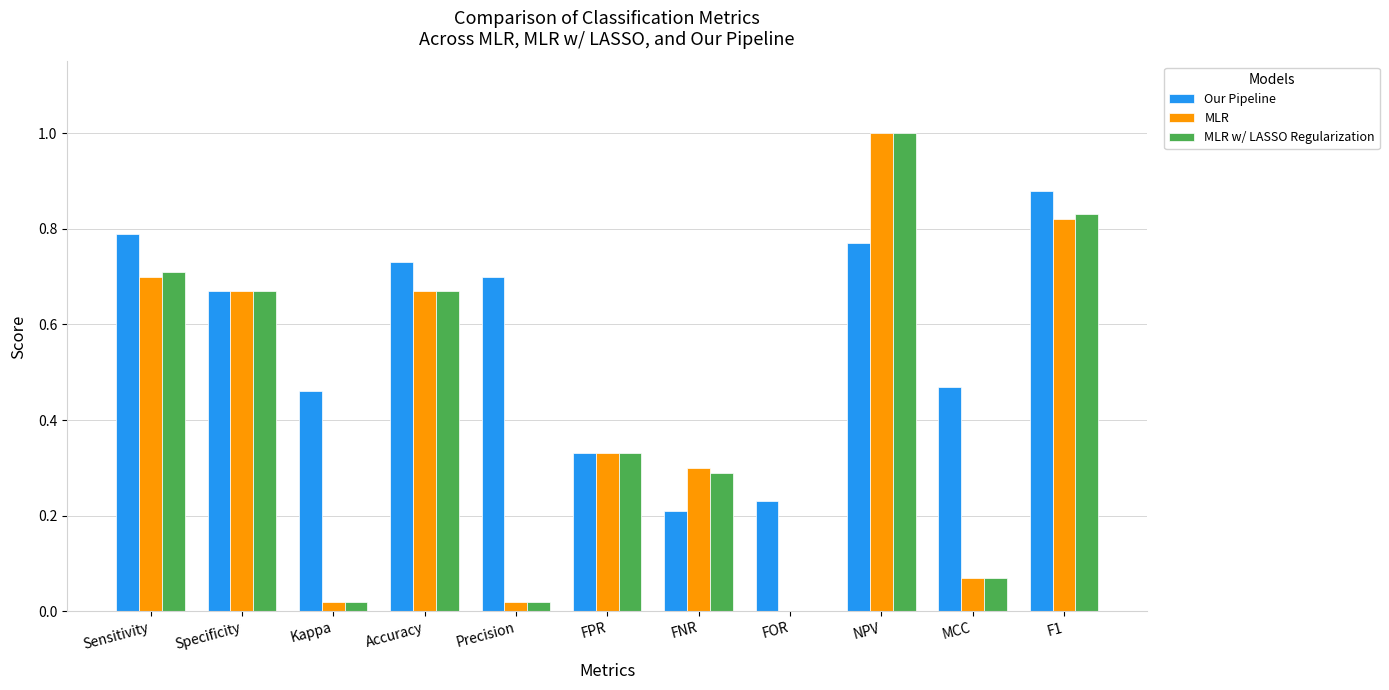

What are all the series names shown in the legend?

Our Pipeline, MLR, MLR w/ LASSO Regularization